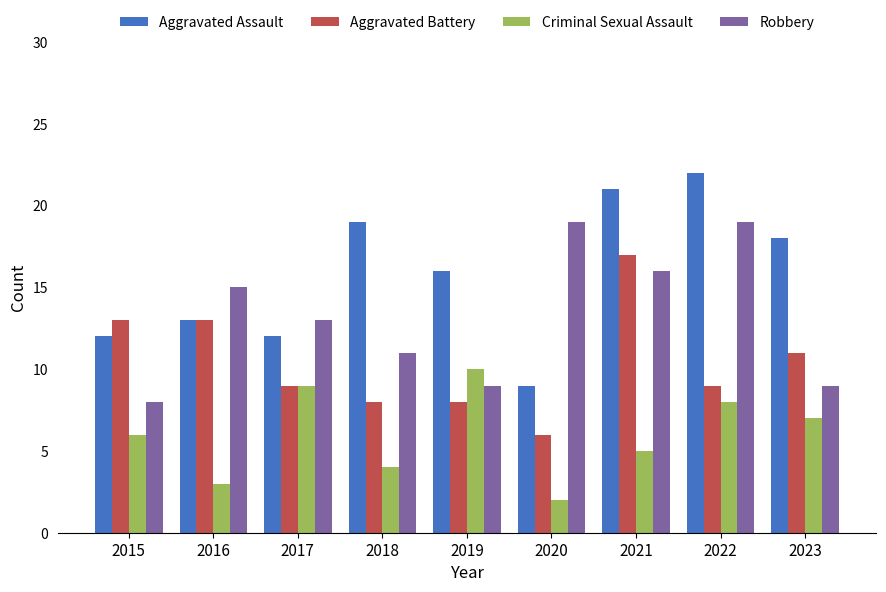

Does the chart contain stacked bars?

No